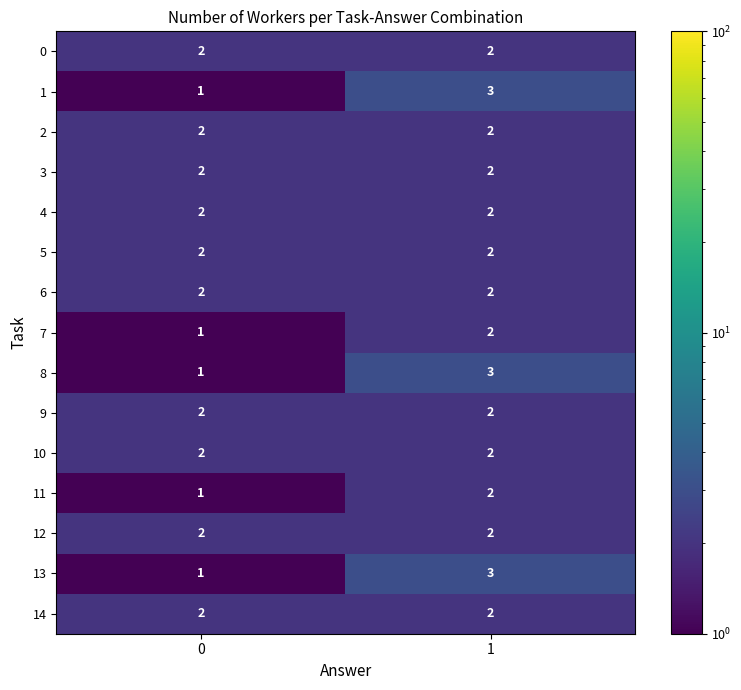

Reading right to left, list all the values displayed in this chart.

0: 1=2	0=2
1: 1=3	0=1
2: 1=2	0=2
3: 1=2	0=2
4: 1=2	0=2
5: 1=2	0=2
6: 1=2	0=2
7: 1=2	0=1
8: 1=3	0=1
9: 1=2	0=2
10: 1=2	0=2
11: 1=2	0=1
12: 1=2	0=2
13: 1=3	0=1
14: 1=2	0=2